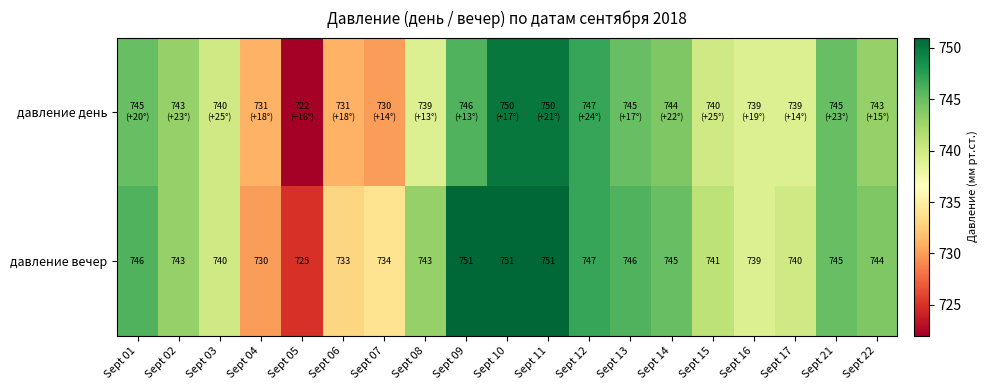

What is the total value across all series at Sept 15?

1481